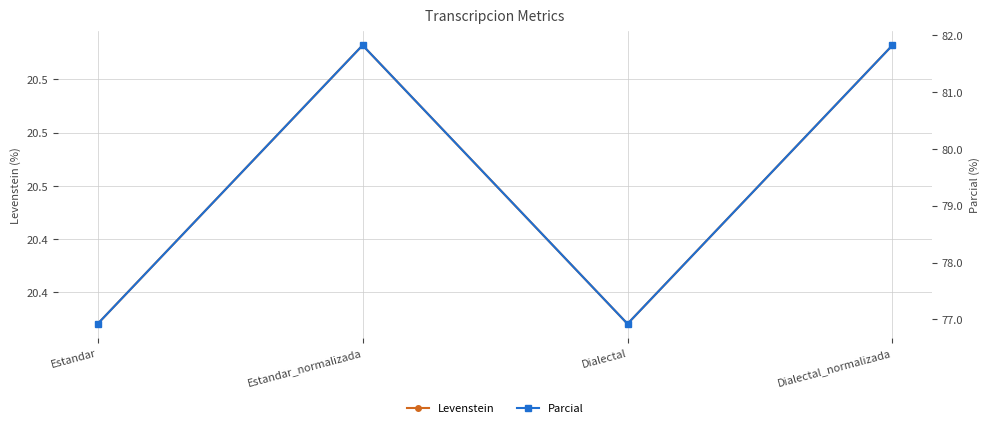

Reading left to right, transcribe all the data shown in this chart.

Levenstein: Estandar=20.4	Estandar_normalizada=20.5	Dialectal=20.4	Dialectal_normalizada=20.5
Parcial: Estandar=76.9	Estandar_normalizada=81.8	Dialectal=76.9	Dialectal_normalizada=81.8